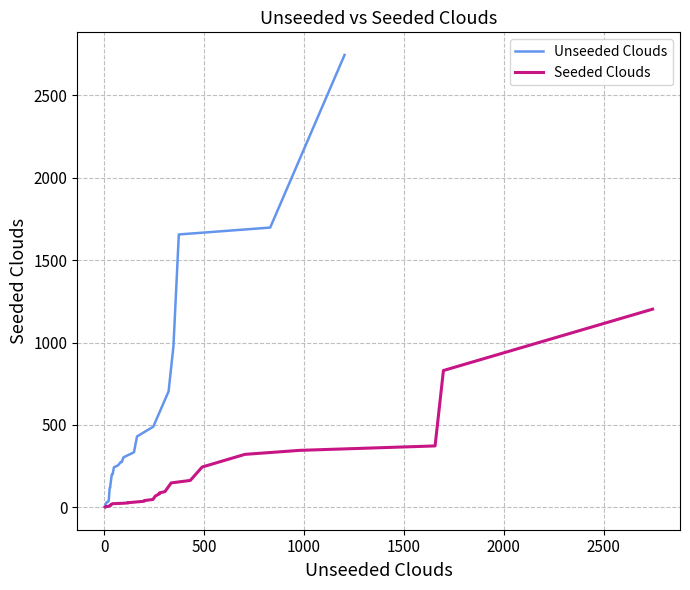

The value of Seeded Clouds at 15 is 40.5. True or false?

False